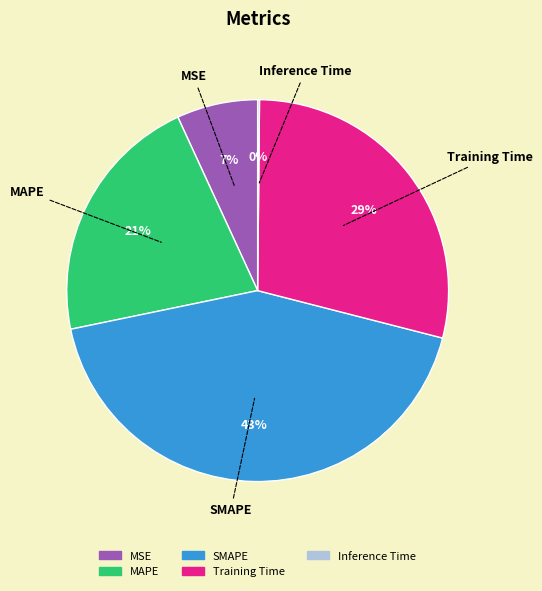

What percentage is the MSE slice, to the nearest percent?

7%